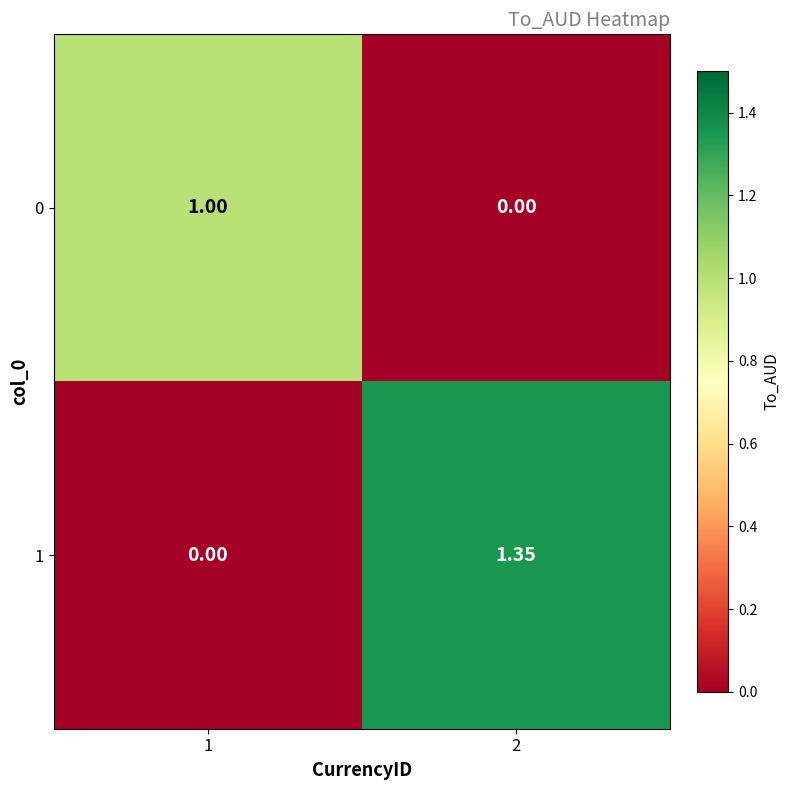

Is the value of 1 at 2 greater than the value of 0 at 1?

Yes